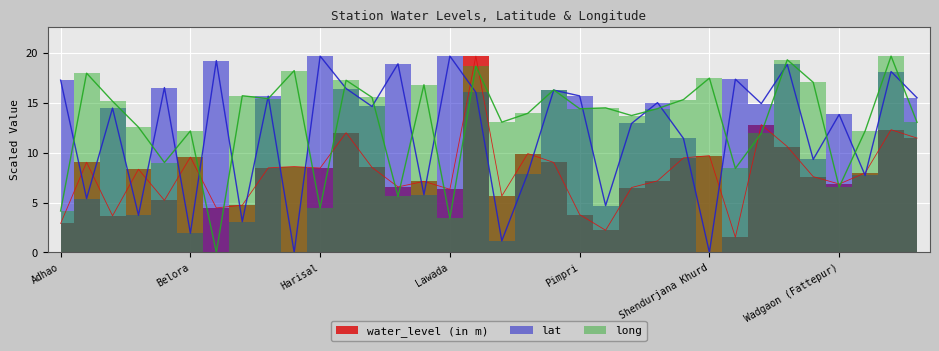

At which category is the sum across all series the highest?

Loni